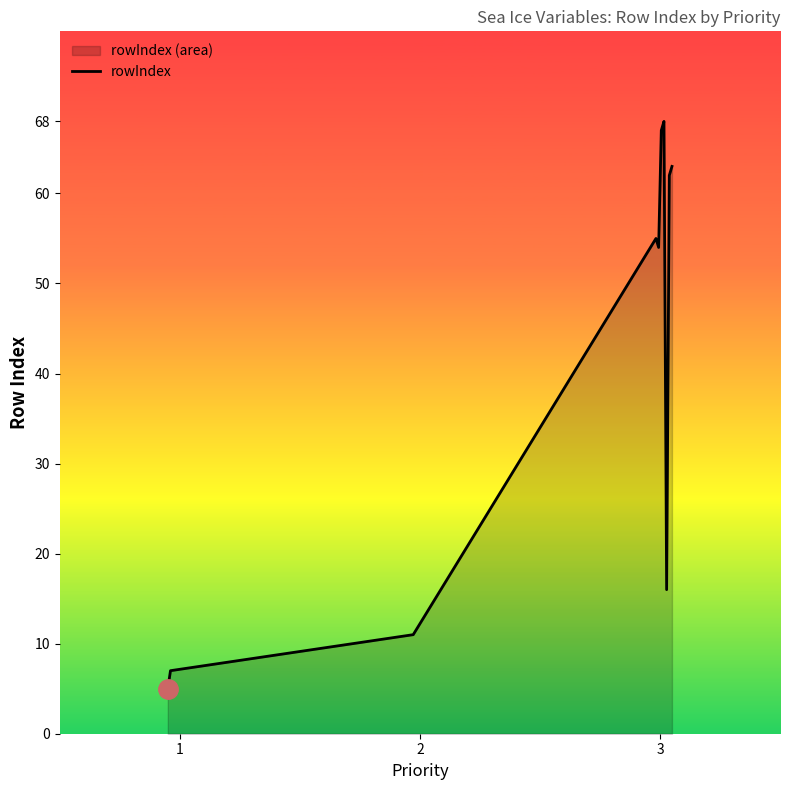

How many lines are shown in the chart?

1